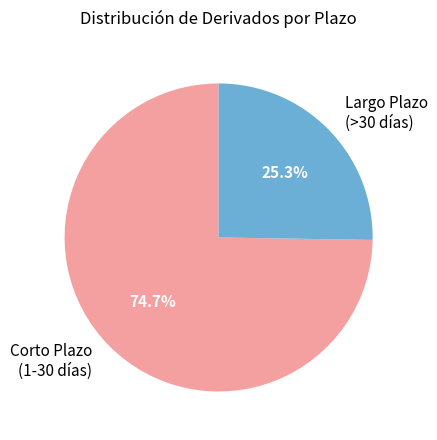

Which has a higher value, Corto Plazo (1-30 días) or Largo Plazo (>30 días)?

Corto Plazo (1-30 días)